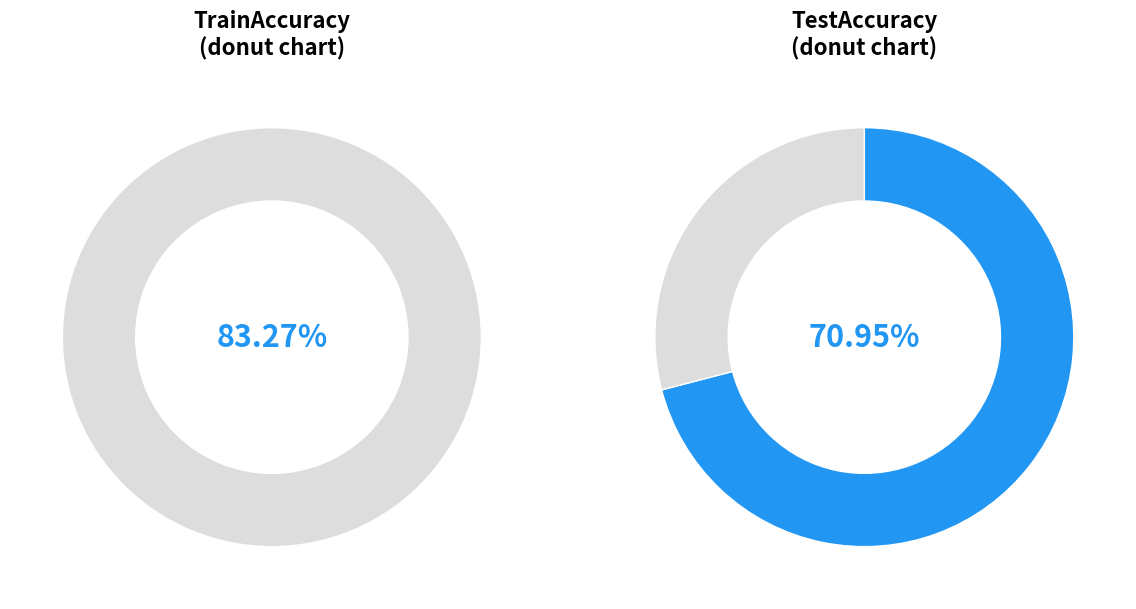

How many slices are in this pie chart?

2